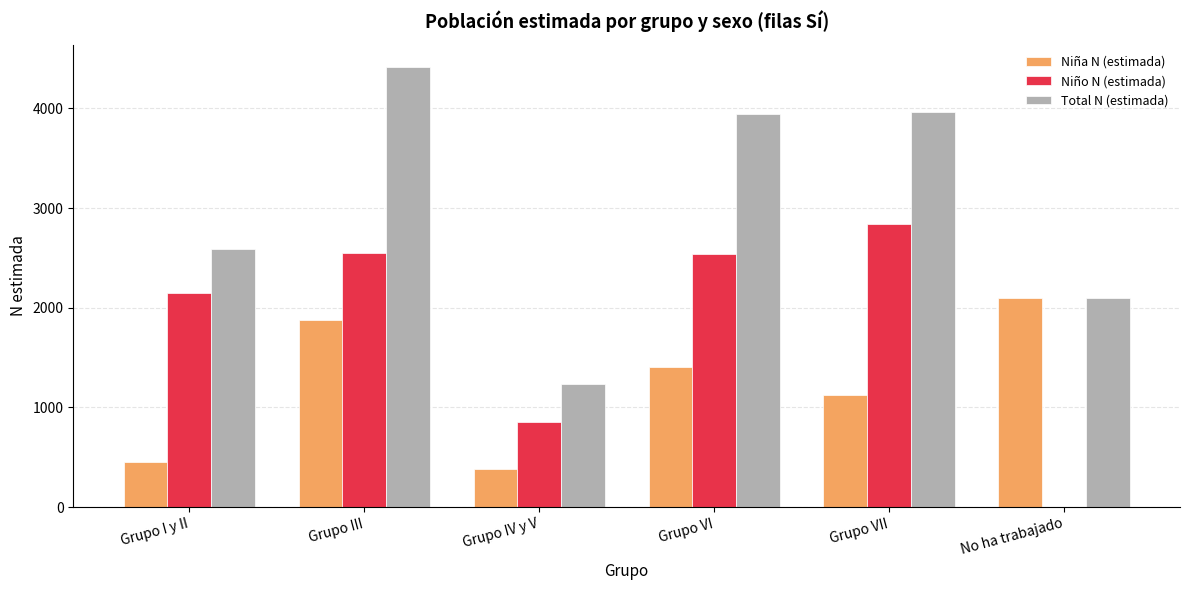

Which series changed the most between Grupo VI and No ha trabajado?

Niño N (estimada)